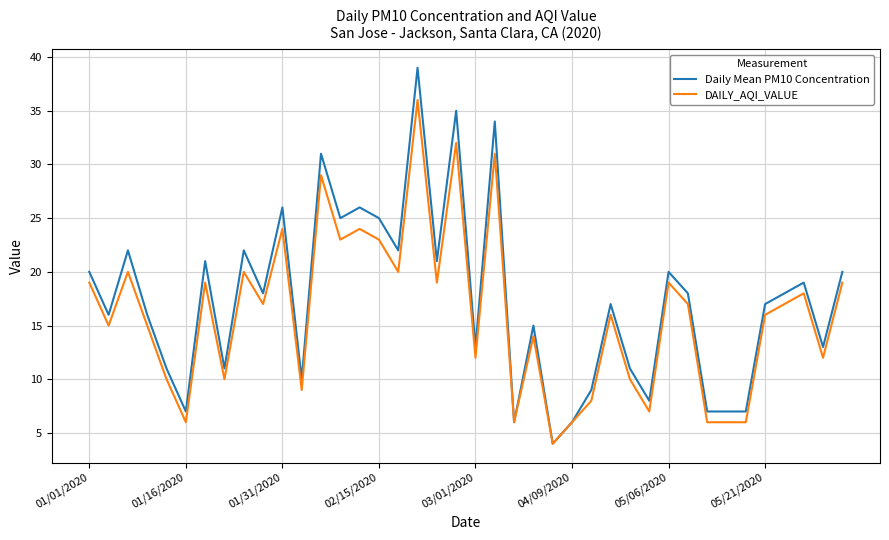

How many lines are shown in the chart?

2